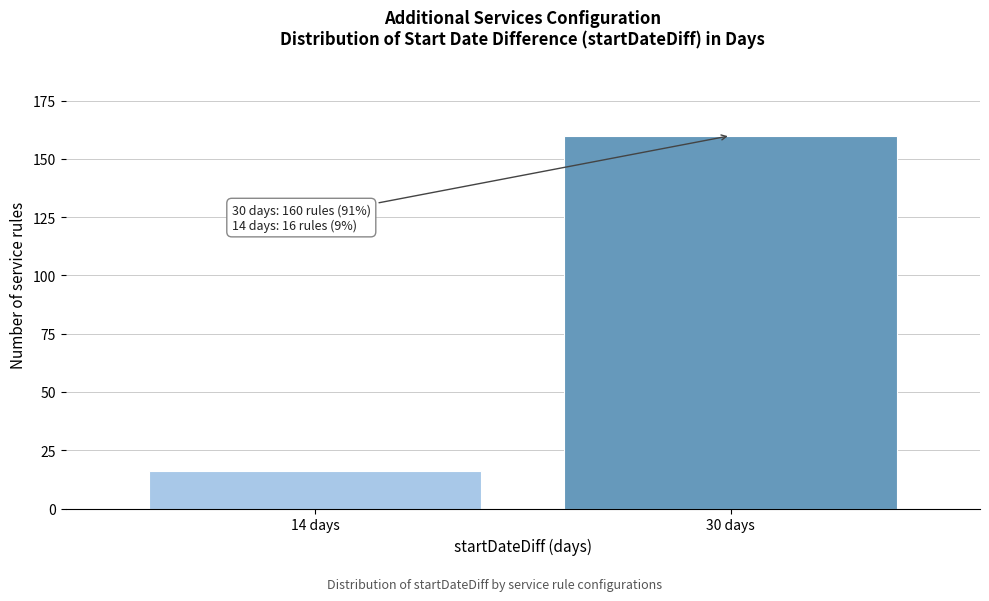

Reading right to left, extract all data points from this chart.

30 days=160	14 days=16